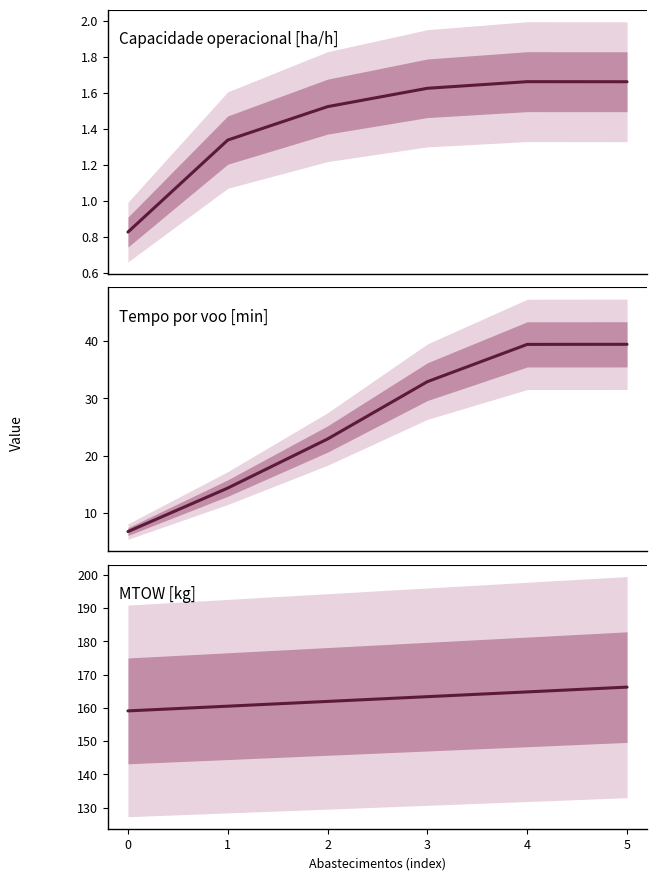

Is it true that MTOW [kg] equals 61.6 at 0?

False